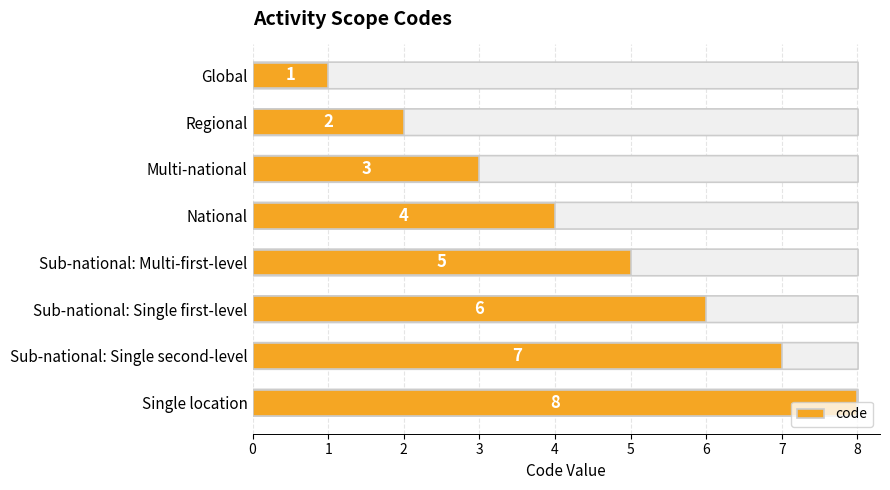

Between Sub-national: Multi-first-level and Multi-national, which is larger?

Sub-national: Multi-first-level